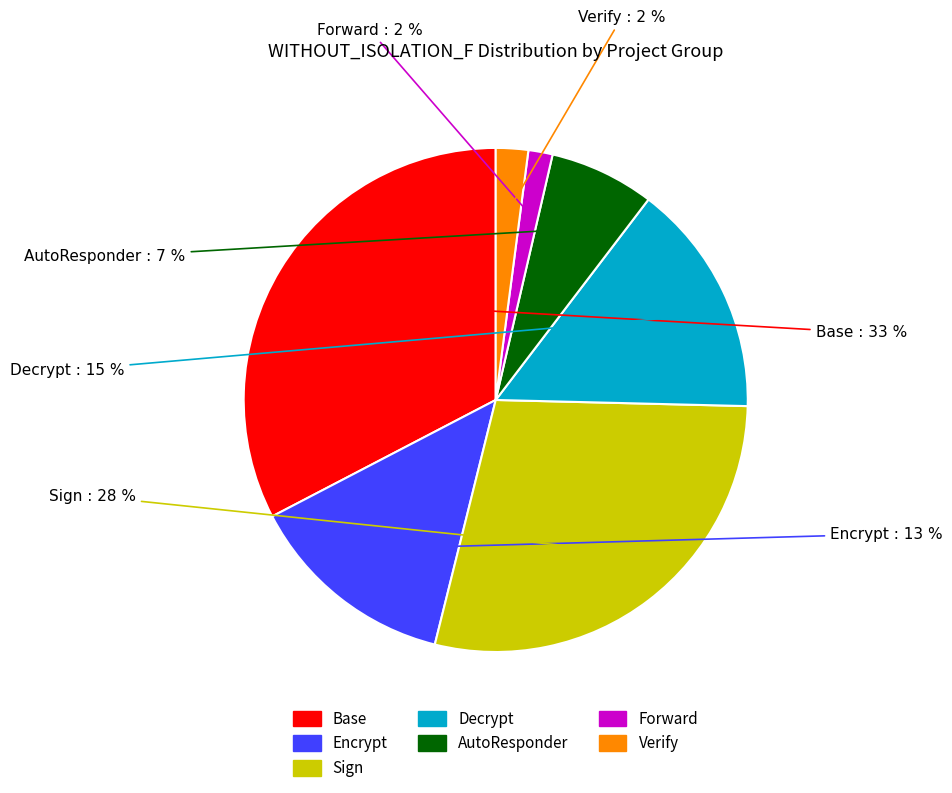

Is there a majority slice in this chart?

No